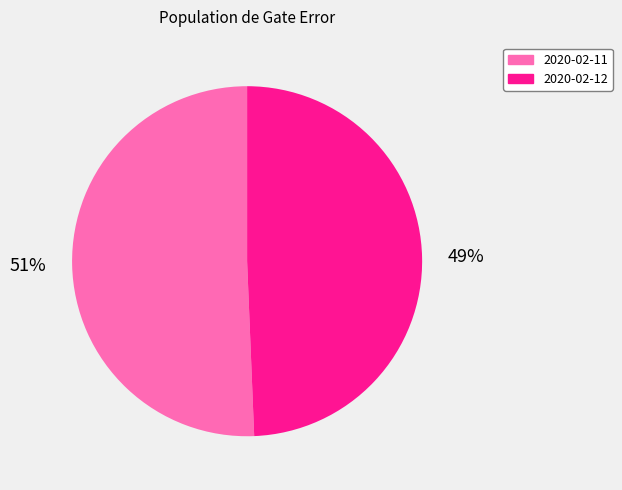

How many slices are in this pie chart?

2